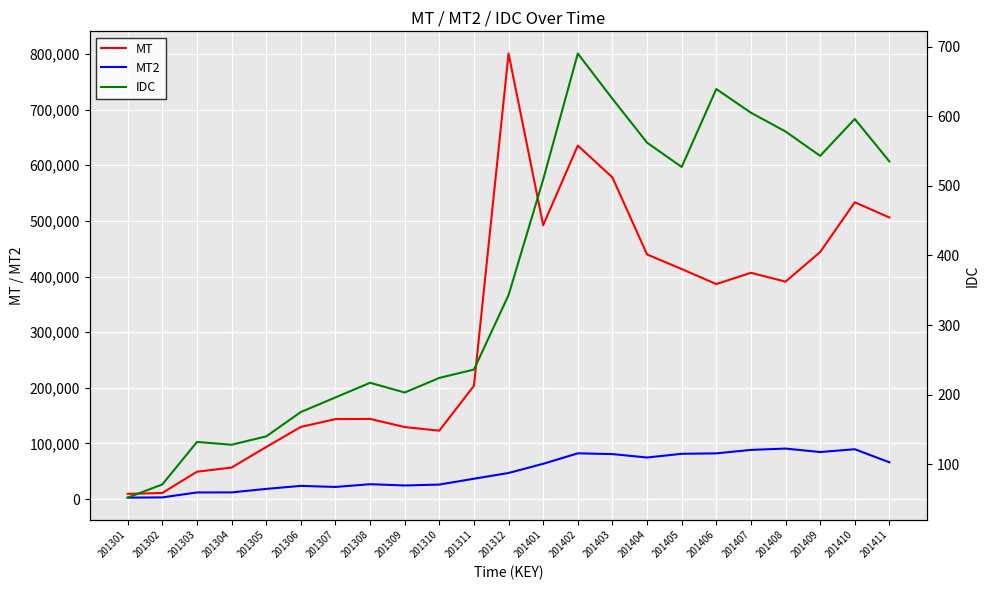

What is the value of the MT point at the 1st from the left?

9422.4